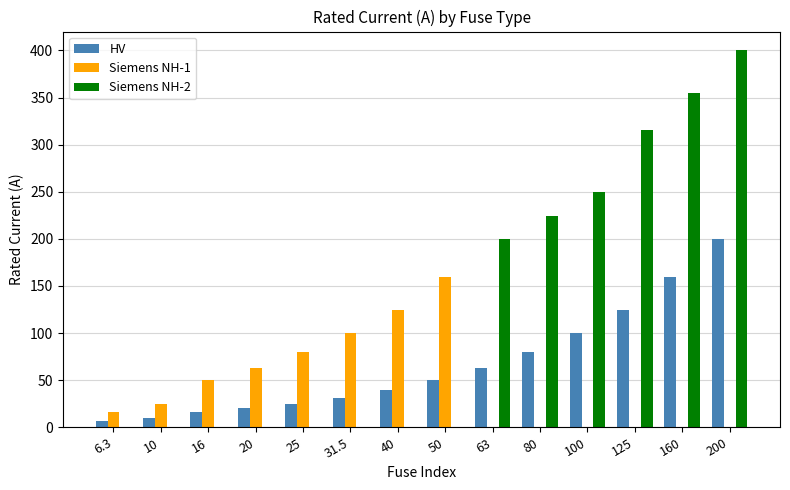

Which series changed the most between 10 and 200?

Siemens NH-2